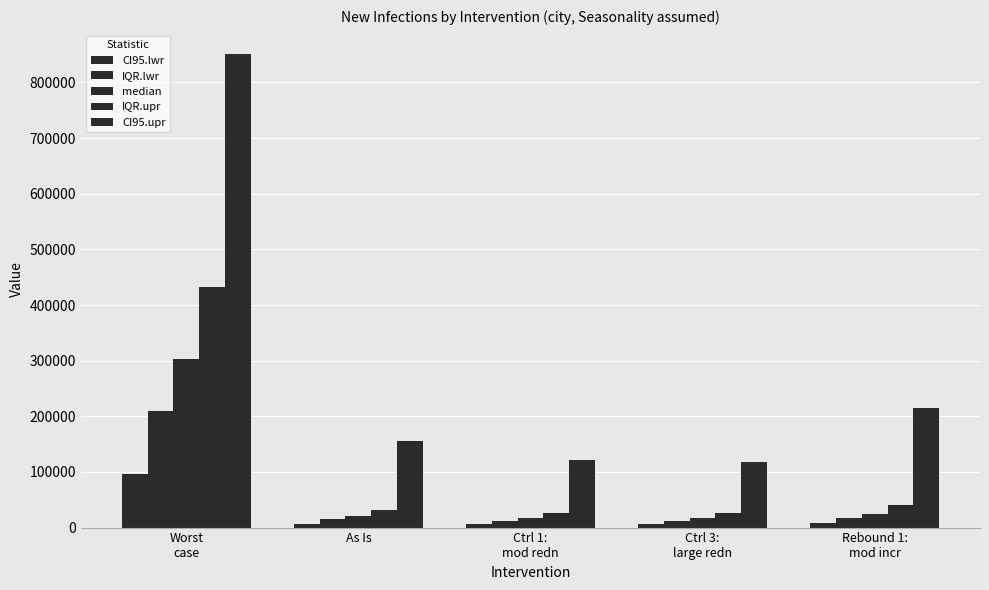

How many series are shown in this chart?

5